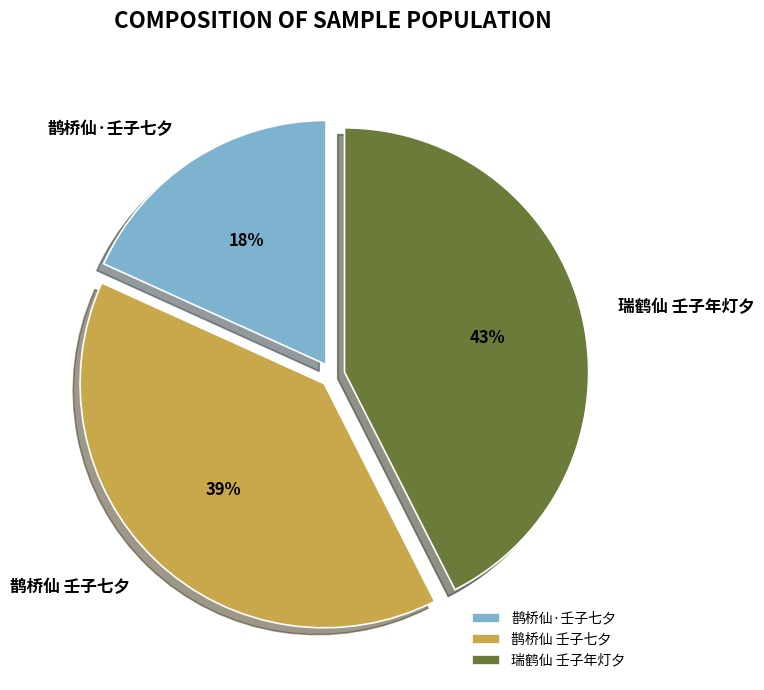

Combined, do 瑞鹤仙 壬子年灯夕 and 鹊桥仙 壬子七夕 account for over 50%?

Yes